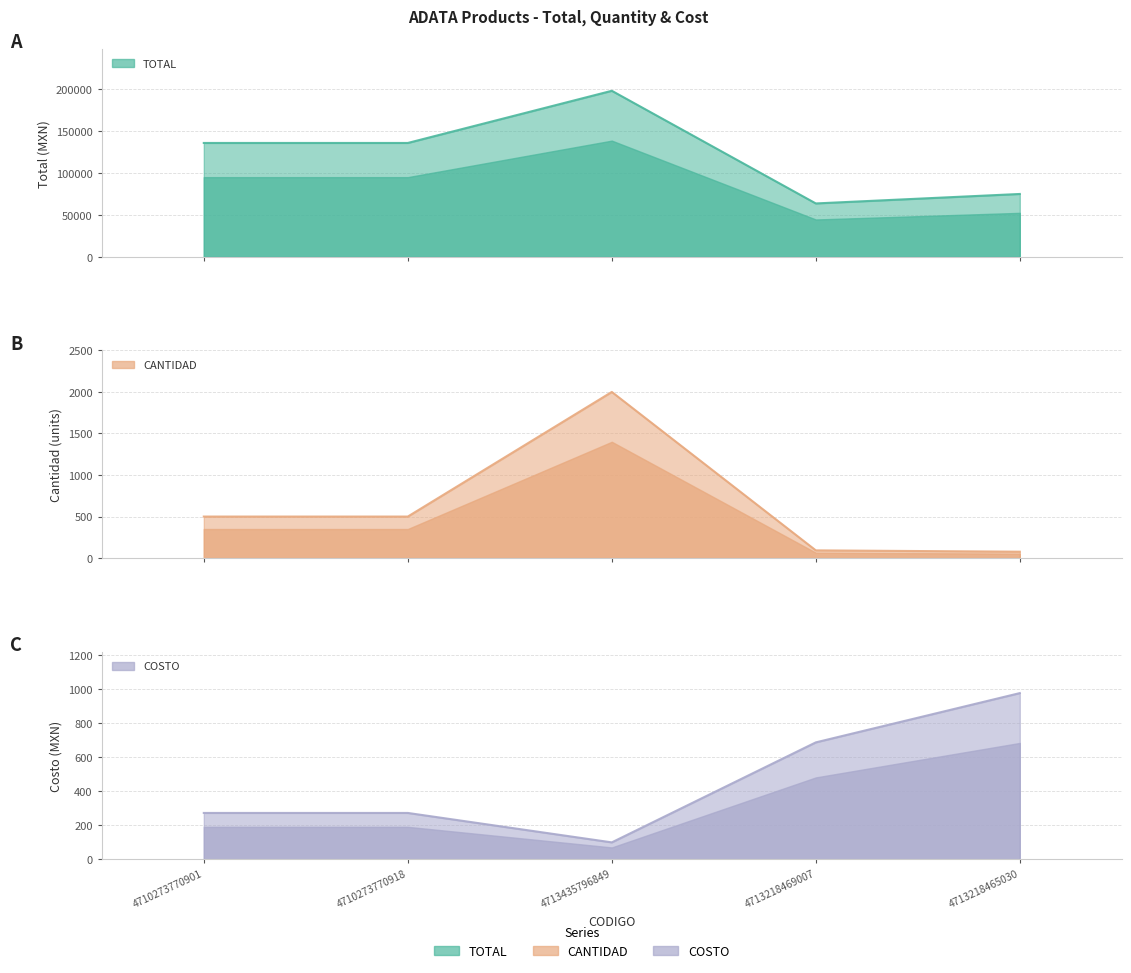

What are all the series names shown in the legend?

TOTAL, CANTIDAD, COSTO